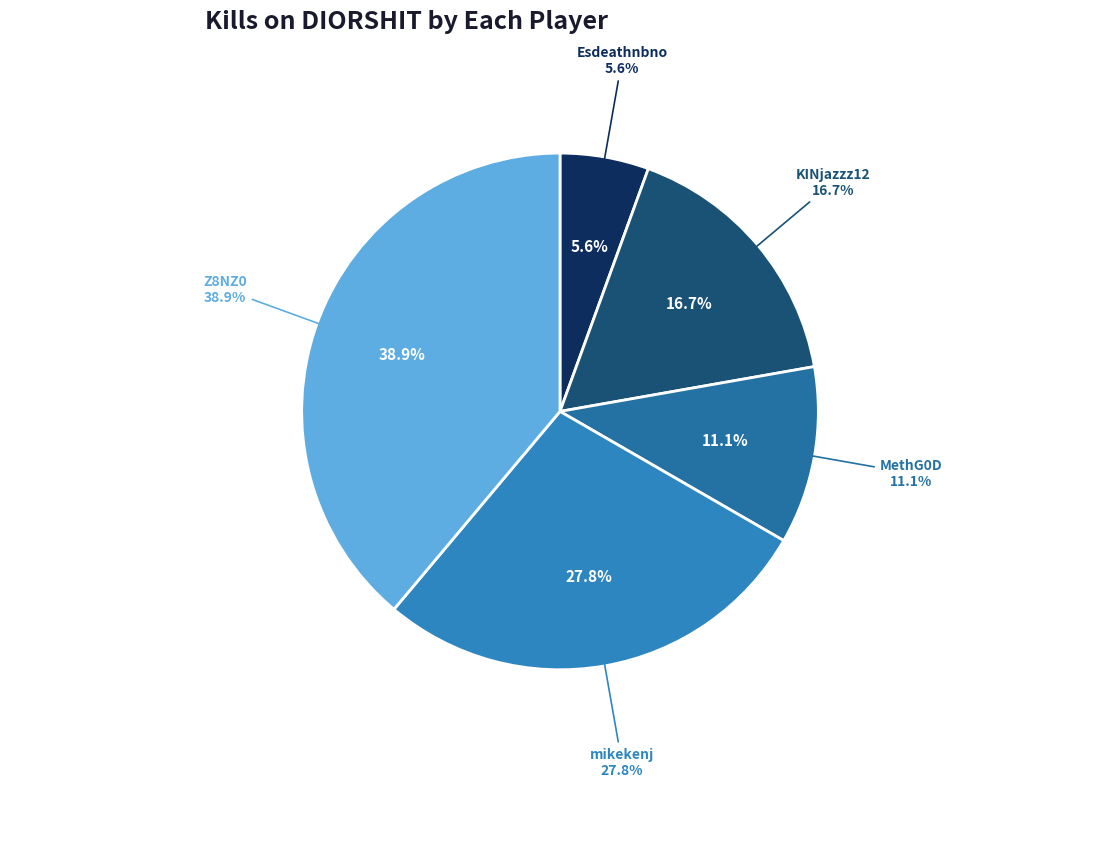

Is the sum of MethG0D and DIORSHIT greater than half?

No